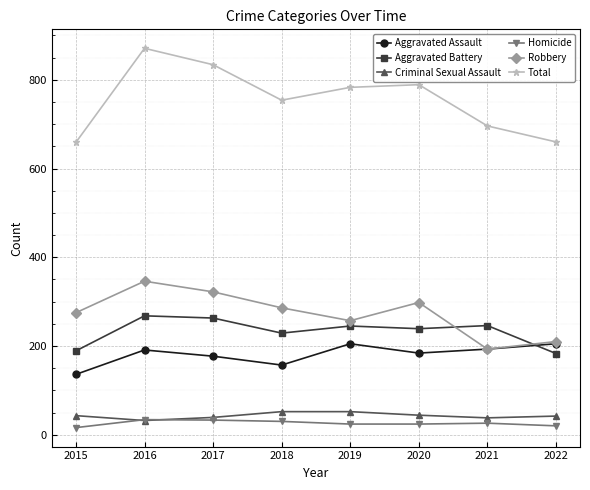

What is the difference between the highest and lowest values at 2020?

765